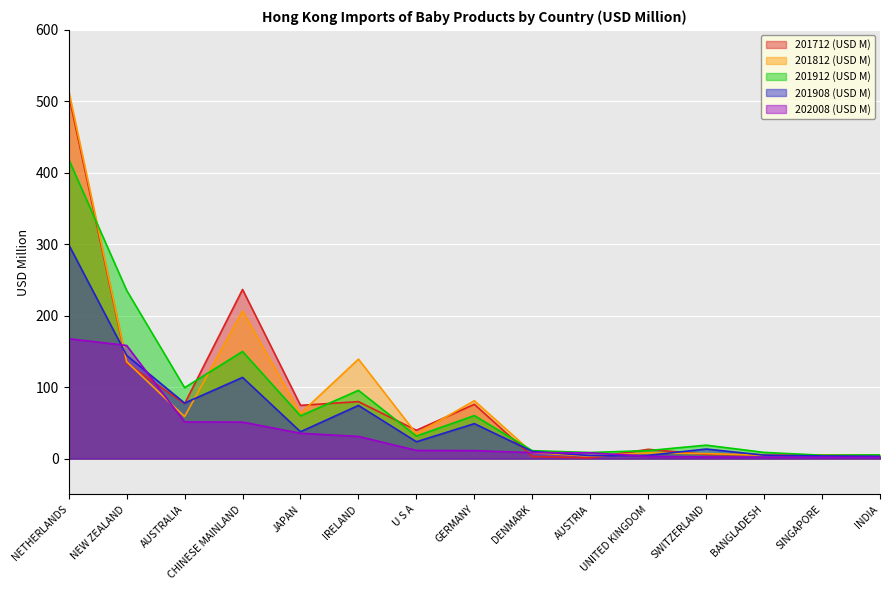

Between which two adjacent categories do 202008 (USD M) and 201712 (USD M) first intersect?

NETHERLANDS and NEW ZEALAND